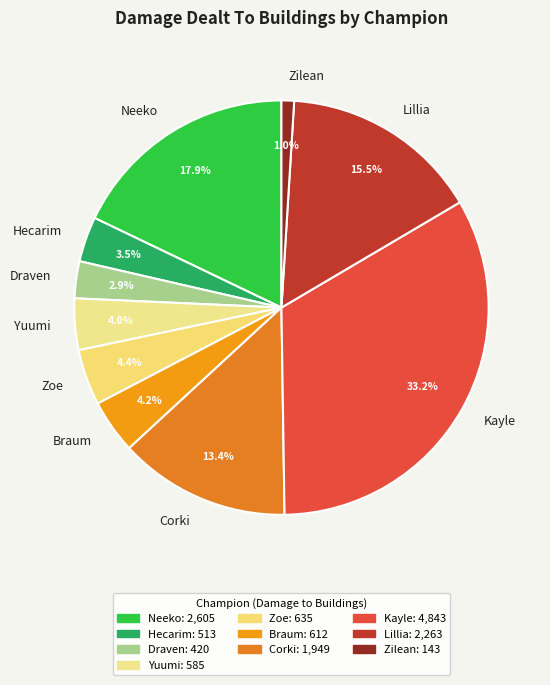

Combined, what portion of the pie is Lillia and Draven?

18.4%